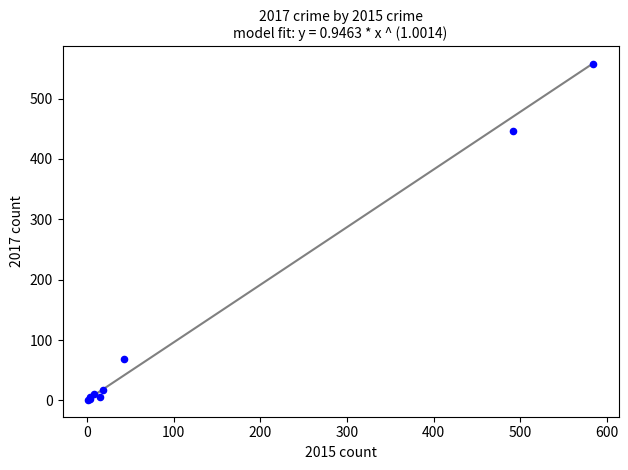

What Y value in the scatter plot is closest to 279?

447